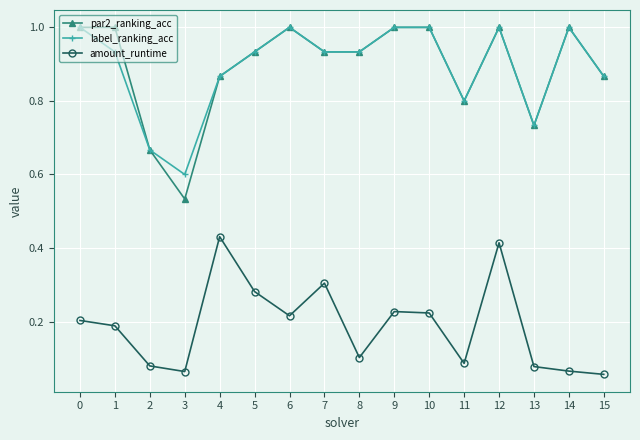

Does the chart have visible grid lines?

Yes